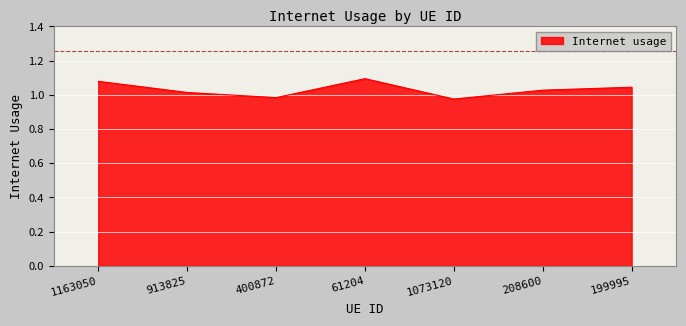

The value at 913825 is 0.4. True or false?

False